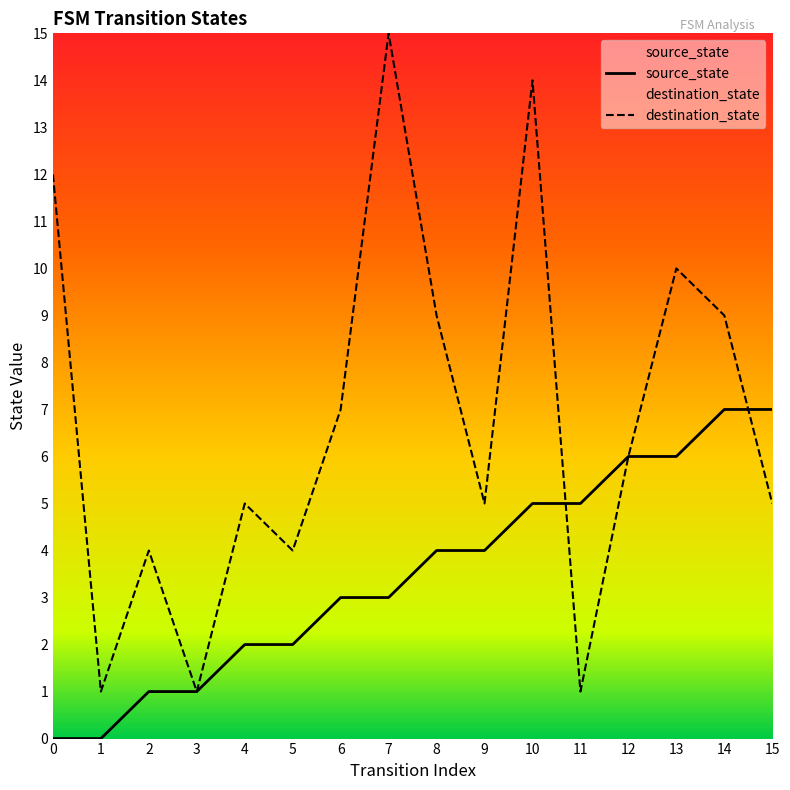

What is the greatest value displayed?

15